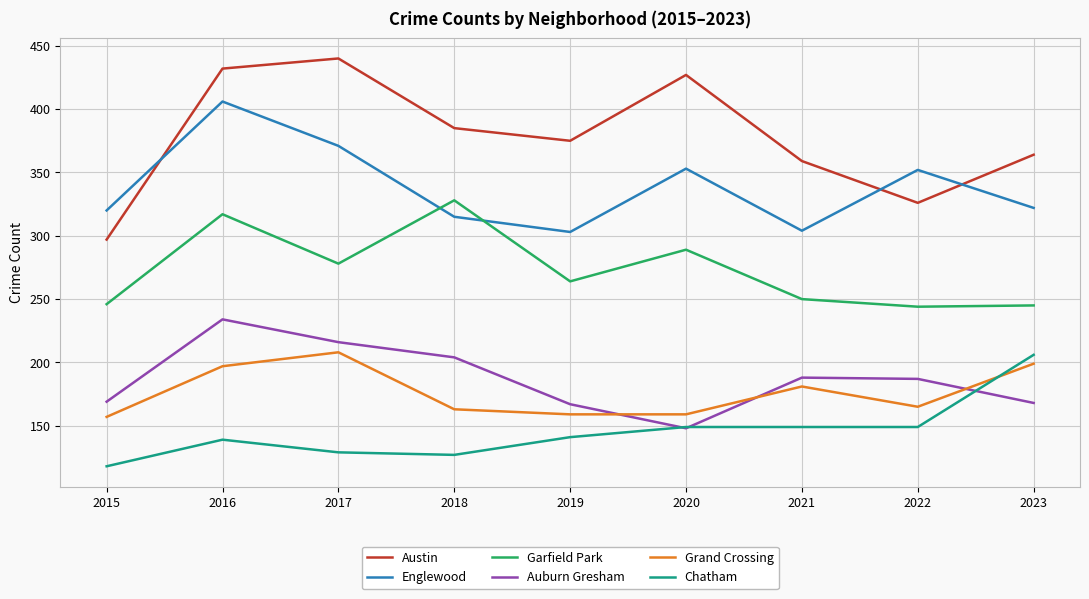

True or false: Austin and Garfield Park cross at least once.

False